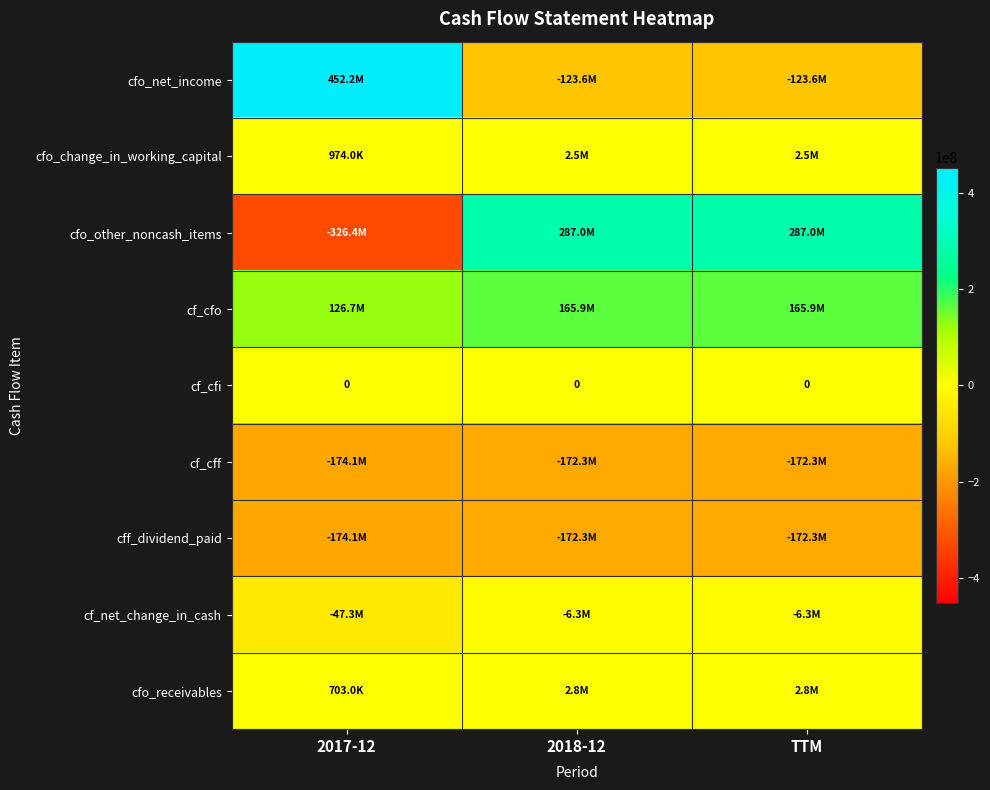

True or false: cf_cfi has a value of 0 at TTM.

True